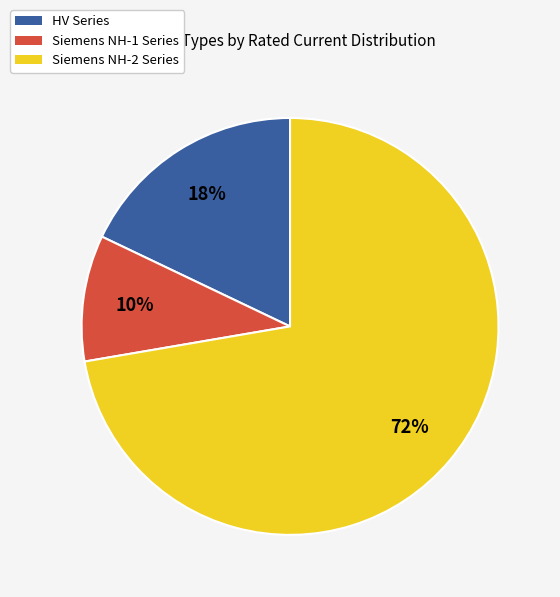

Is there a majority slice in this chart?

Yes